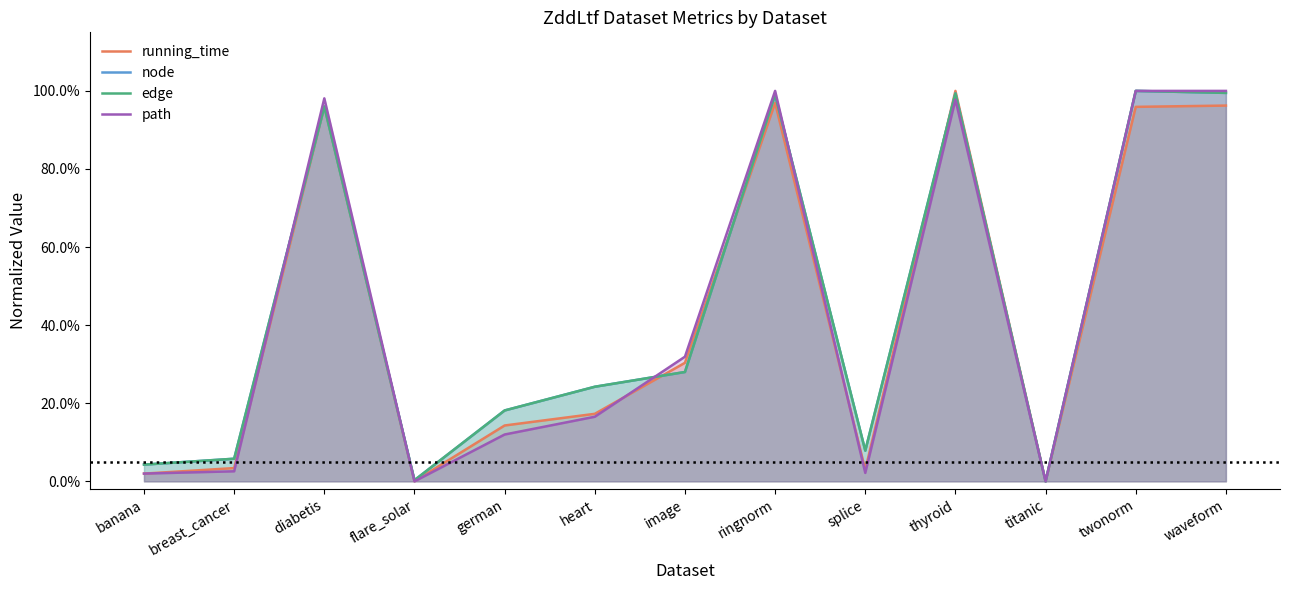

Where is running_time nearest to the value 0?

titanic